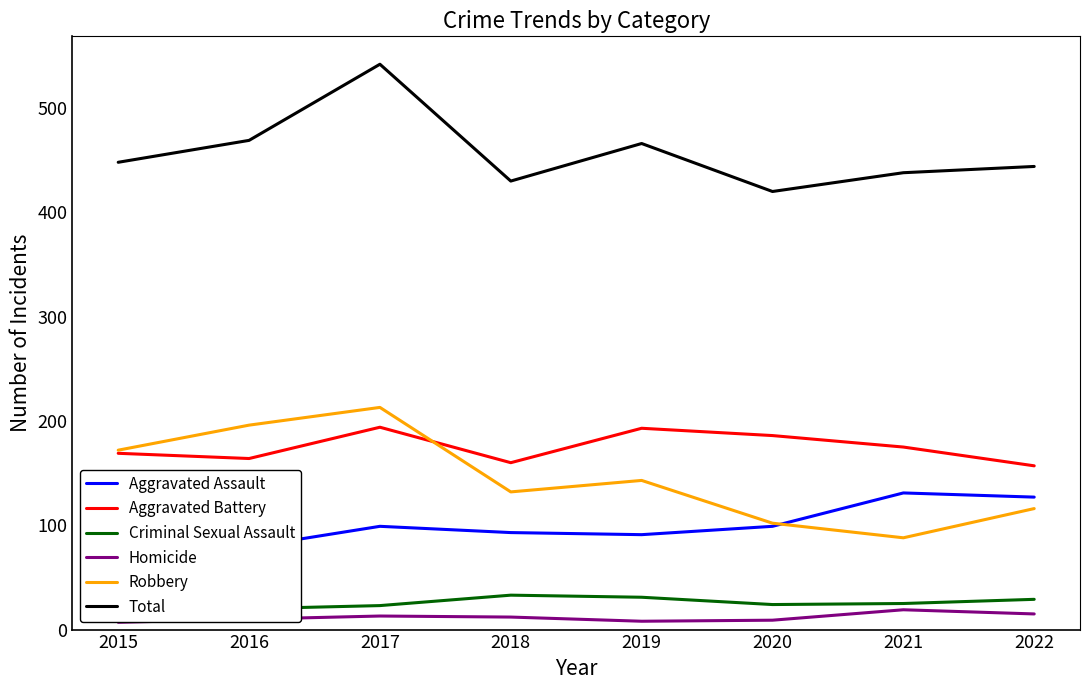

What is the difference between the second highest and second lowest values in the Homicide series?

7